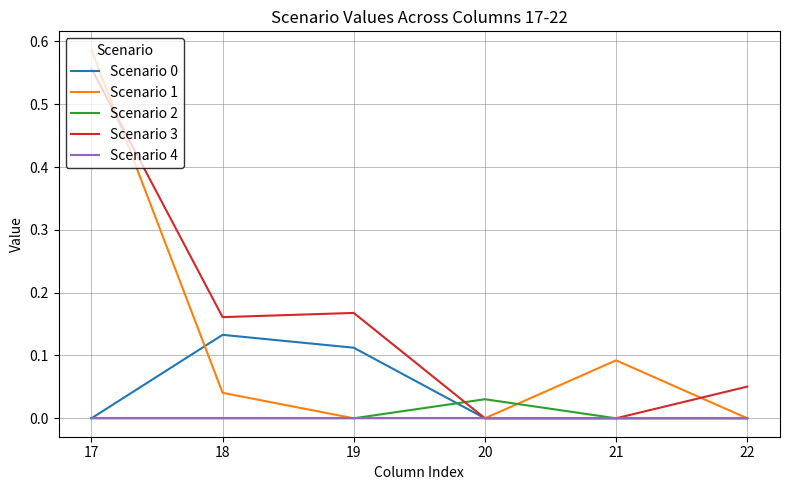

Is this an area chart (filled region under the line)?

No